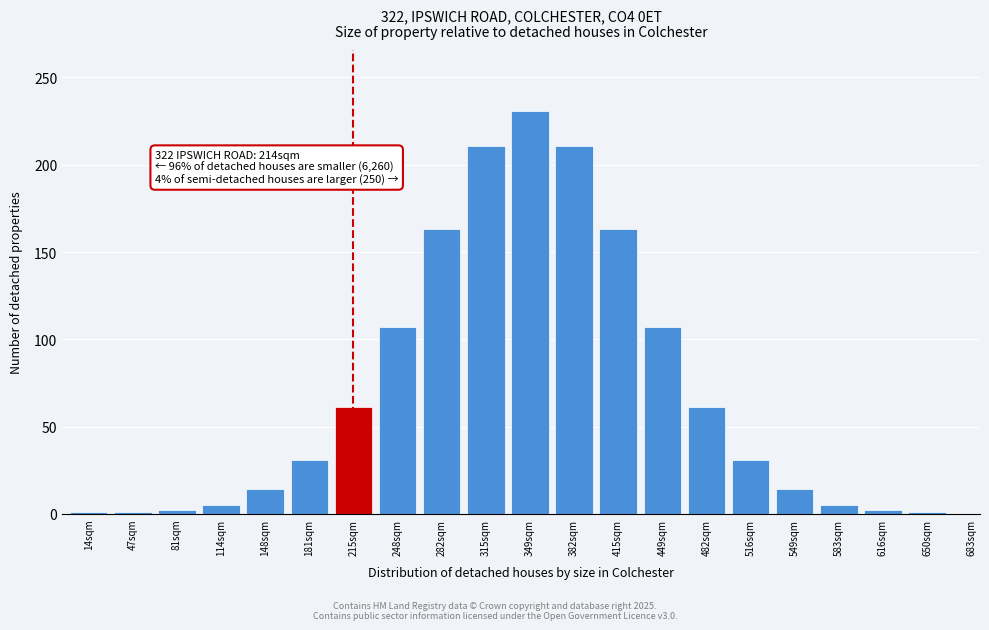

What position from the left is 248sqm?

8